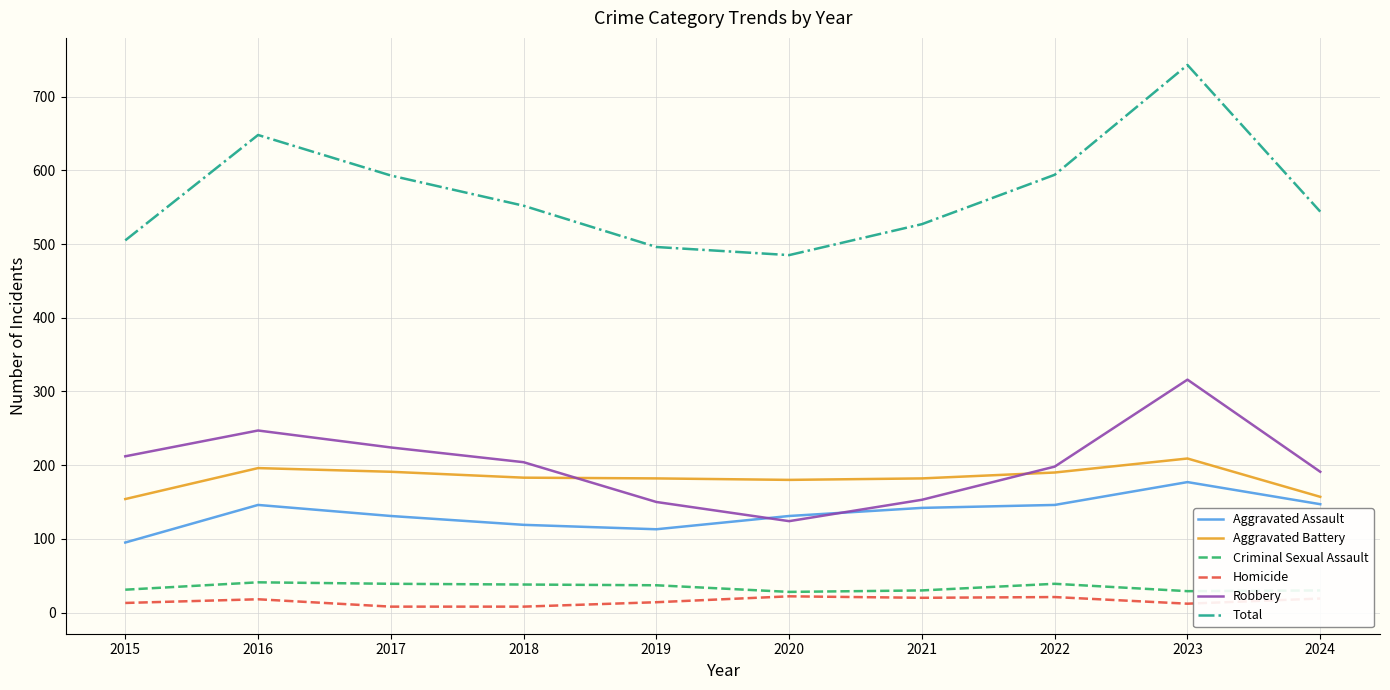

What is the maximum value shown in the chart?

743